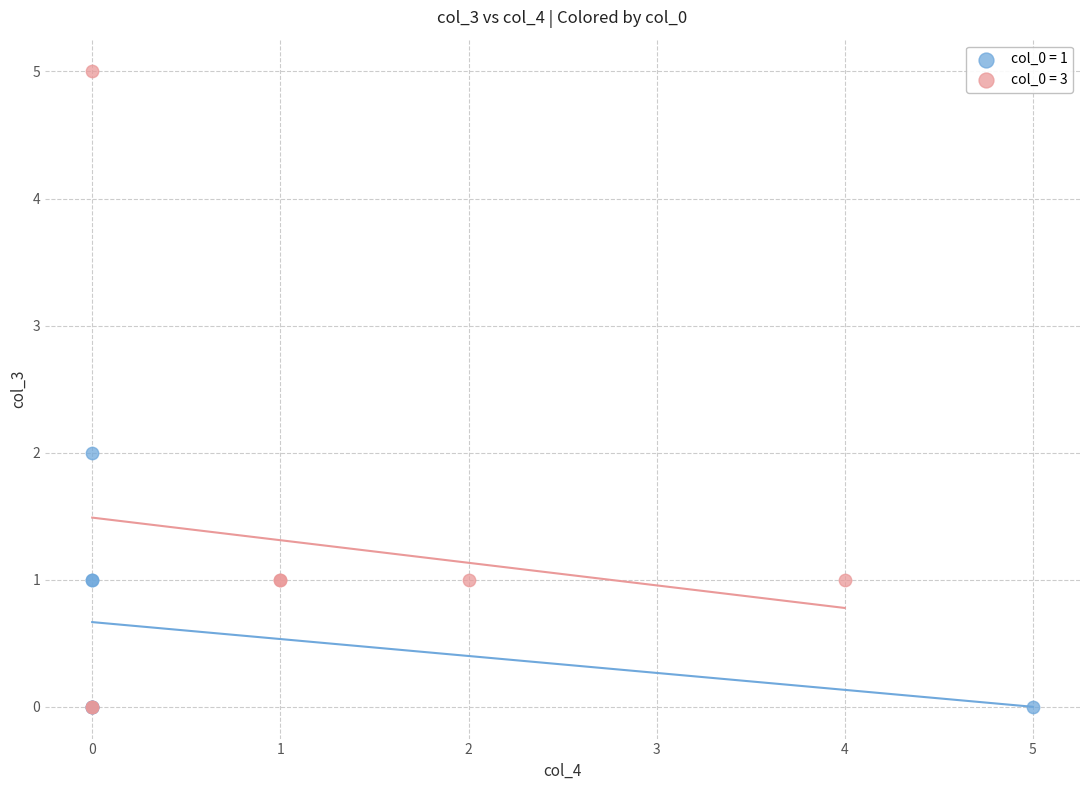

Which series contains the highest Y value?

col_0 = 3